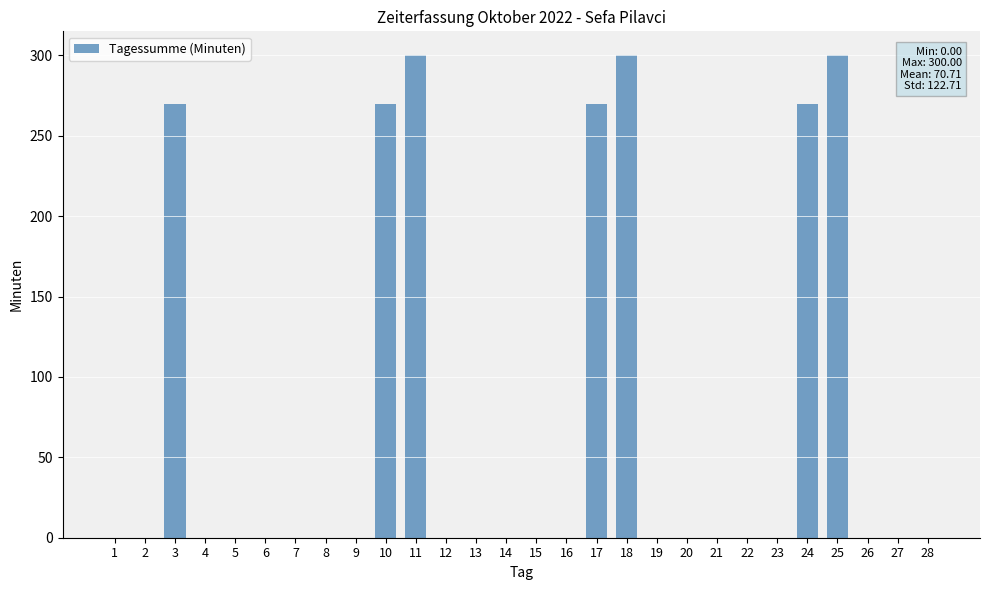

What is the greatest value displayed?

300